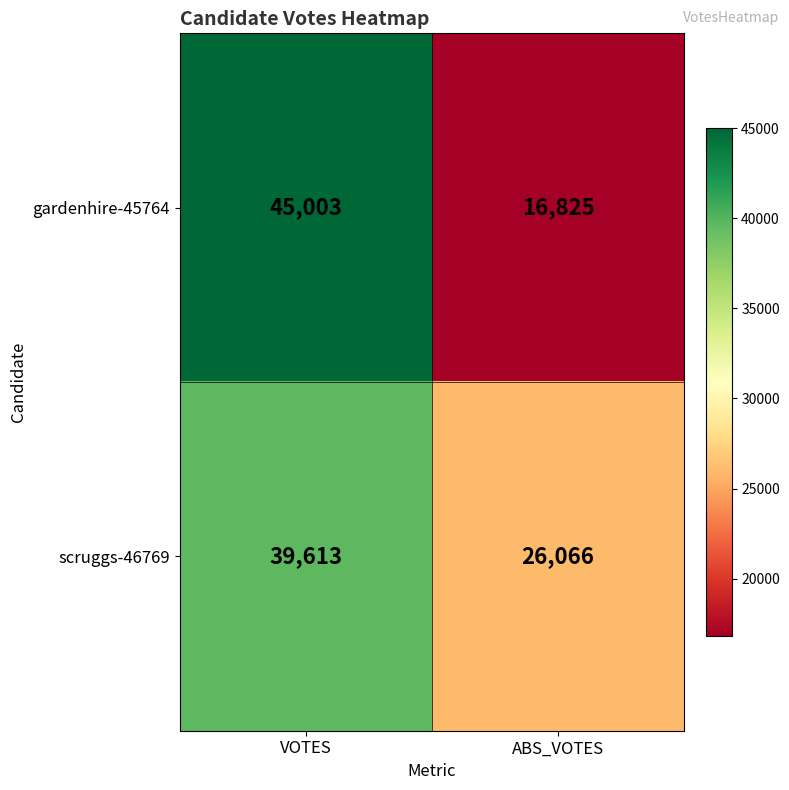

What is the sum of the gardenhire-45764 values at ABS_VOTES and VOTES?

61828